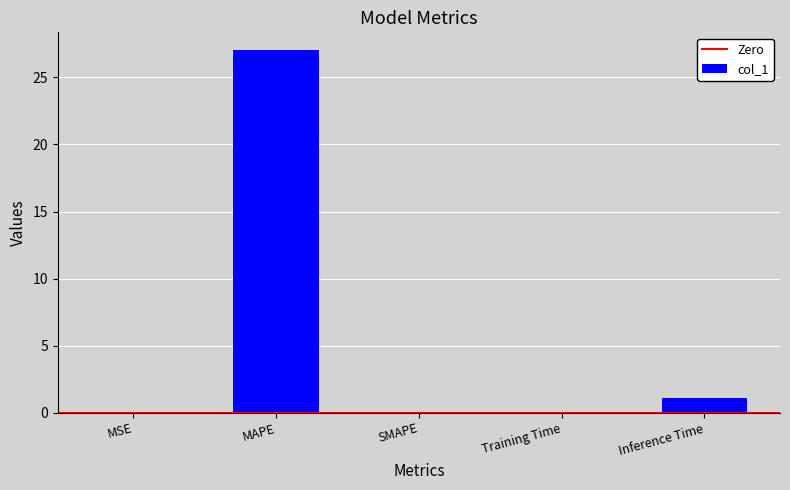

What is the maximum value shown in the chart?

27.0